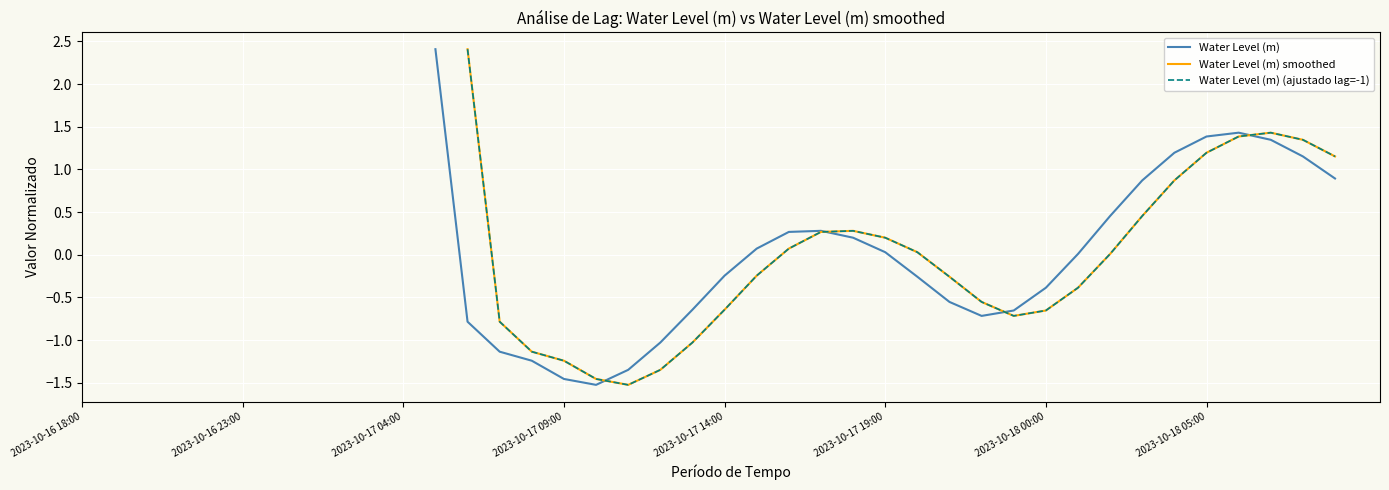

Where does the Water Level (m) smoothed series first go above 0?

12